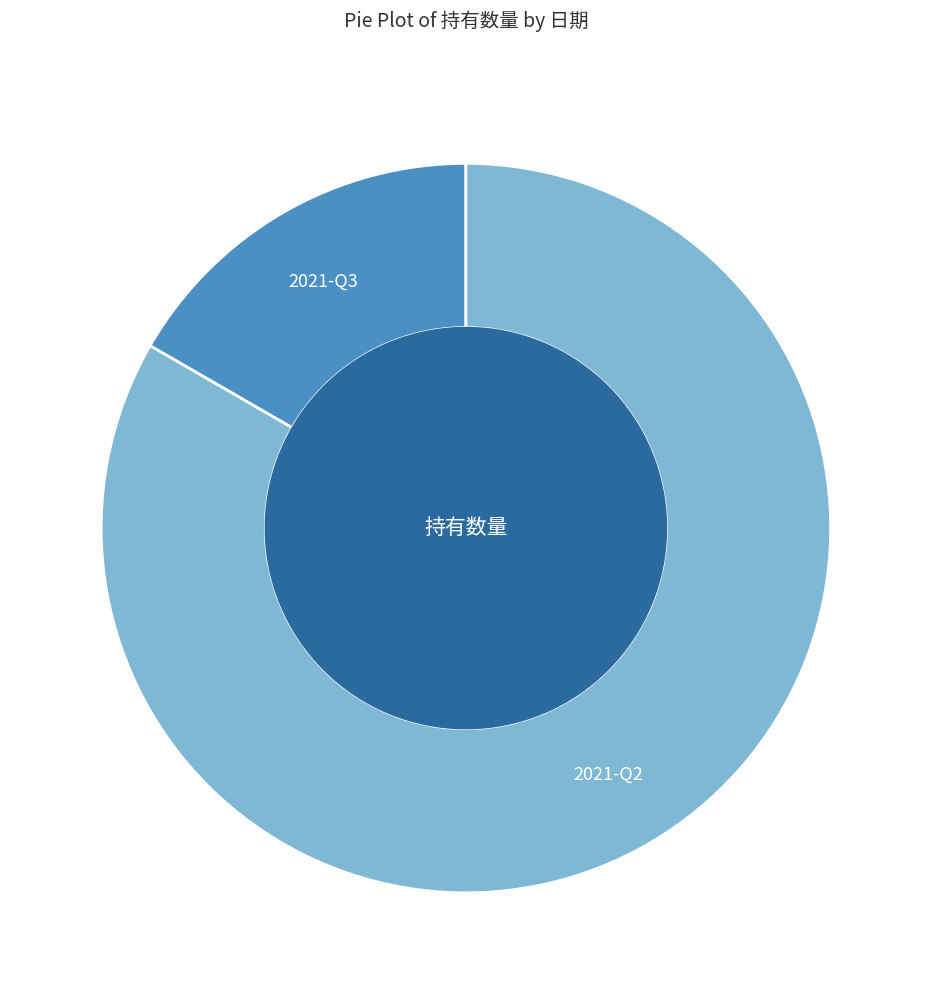

Is there a majority slice in this chart?

Yes